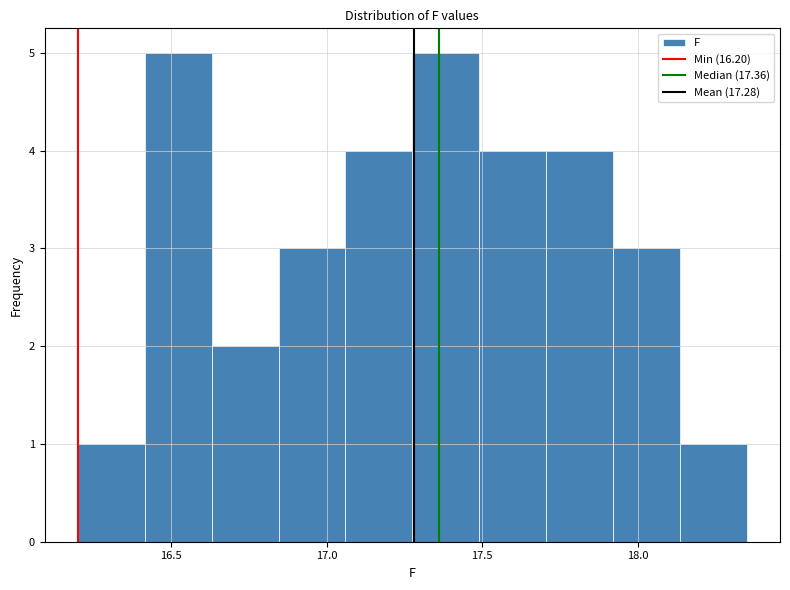

Reading left to right, list every bar in this chart as the range it spans on the x-axis followed by its height. Neither the bar edges nor the heights are printed on the chart, so give them approximately, as read against the axes.

16.200 to 16.415: 1
16.415 to 16.630: 5
16.630 to 16.845: 2
16.845 to 17.060: 3
17.060 to 17.275: 4
17.275 to 17.490: 5
17.490 to 17.705: 4
17.705 to 17.920: 4
17.920 to 18.135: 3
18.135 to 18.350: 1